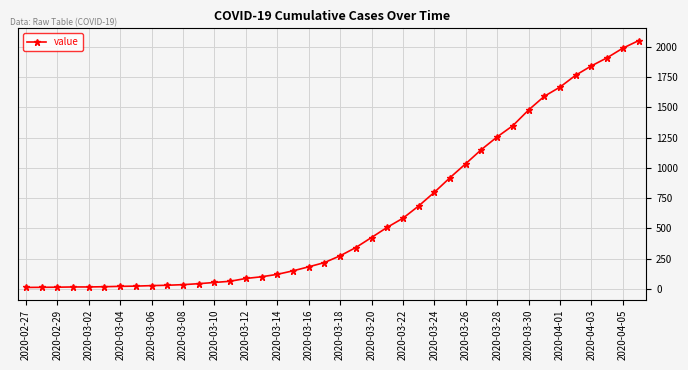

What is the greatest value displayed?

2049